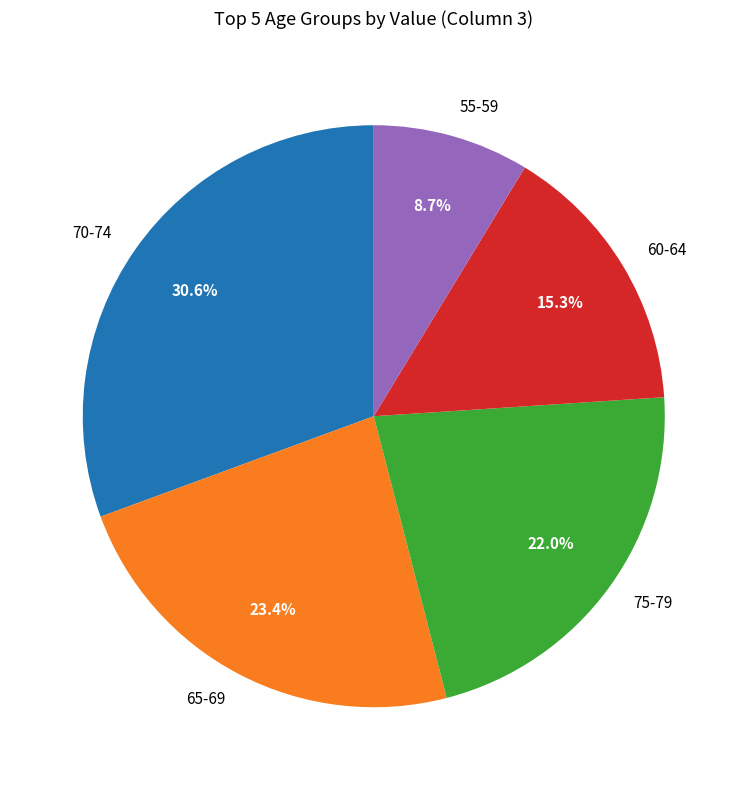

Count the number of slices in the pie.

5